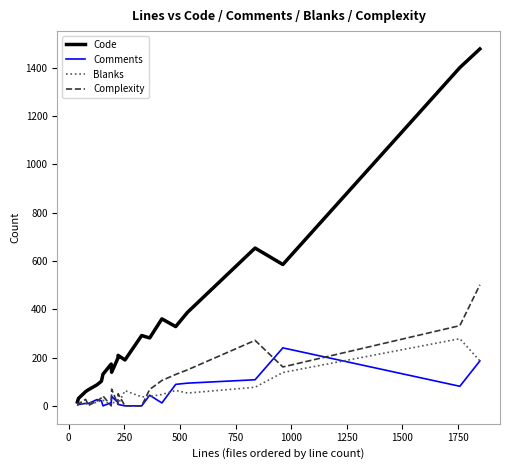

Which series has the largest total across all categories?

Code